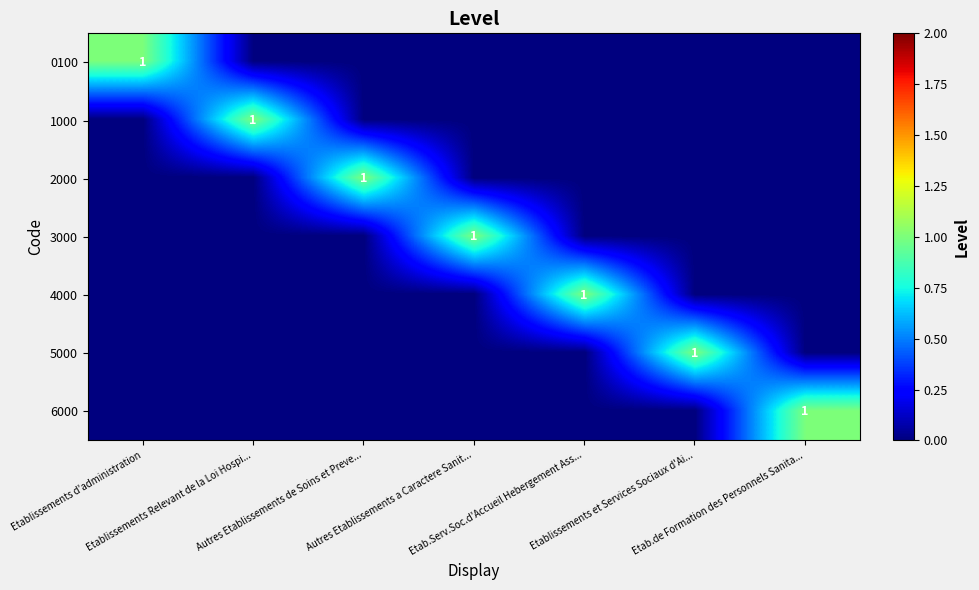

True or false: 6000 has a value of 0 at Etablissements et Services Sociaux d'Ai....

True